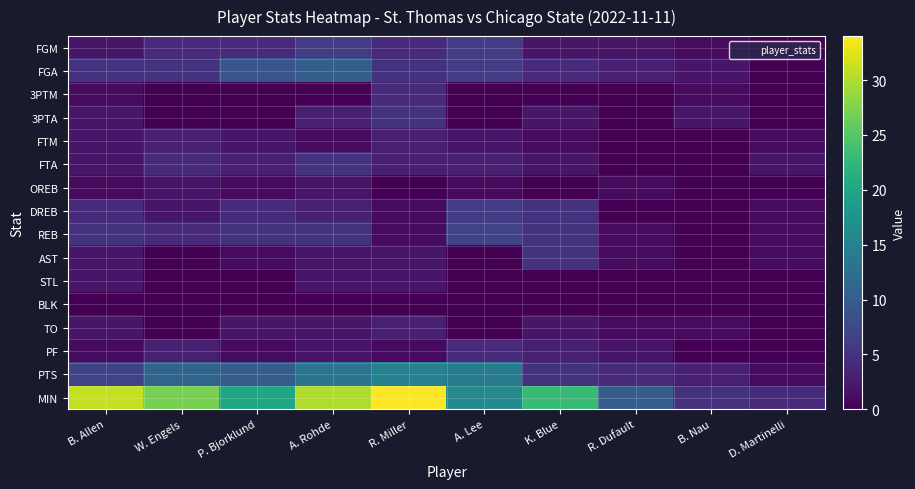

Reading right to left, extract all data points from this chart.

FGM: D. Martinelli=0	B. Nau=1	R. Dufault=2	K. Blue=2	A. Lee=6	R. Miller=4	A. Rohde=6	P. Bjorklund=4	W. Engels=4	B. Allen=2
FGA: D. Martinelli=0	B. Nau=2	R. Dufault=3	K. Blue=4	A. Lee=6	R. Miller=5	A. Rohde=10	P. Bjorklund=9	W. Engels=5	B. Allen=5
3PTM: D. Martinelli=0	B. Nau=1	R. Dufault=0	K. Blue=0	A. Lee=0	R. Miller=4	A. Rohde=0	P. Bjorklund=0	W. Engels=0	B. Allen=1
3PTA: D. Martinelli=0	B. Nau=2	R. Dufault=0	K. Blue=2	A. Lee=0	R. Miller=5	A. Rohde=3	P. Bjorklund=0	W. Engels=0	B. Allen=2
FTM: D. Martinelli=1	B. Nau=0	R. Dufault=0	K. Blue=1	A. Lee=2	R. Miller=3	A. Rohde=1	P. Bjorklund=2	W. Engels=3	B. Allen=2
FTA: D. Martinelli=2	B. Nau=0	R. Dufault=0	K. Blue=2	A. Lee=3	R. Miller=3	A. Rohde=5	P. Bjorklund=3	W. Engels=4	B. Allen=2
OREB: D. Martinelli=0	B. Nau=0	R. Dufault=1	K. Blue=0	A. Lee=1	R. Miller=0	A. Rohde=2	P. Bjorklund=1	W. Engels=2	B. Allen=1
DREB: D. Martinelli=1	B. Nau=0	R. Dufault=0	K. Blue=5	A. Lee=6	R. Miller=1	A. Rohde=3	P. Bjorklund=4	W. Engels=2	B. Allen=4
REB: D. Martinelli=1	B. Nau=0	R. Dufault=1	K. Blue=5	A. Lee=7	R. Miller=1	A. Rohde=5	P. Bjorklund=5	W. Engels=4	B. Allen=5
AST: D. Martinelli=1	B. Nau=0	R. Dufault=1	K. Blue=5	A. Lee=0	R. Miller=2	A. Rohde=2	P. Bjorklund=1	W. Engels=0	B. Allen=2
STL: D. Martinelli=0	B. Nau=0	R. Dufault=0	K. Blue=0	A. Lee=0	R. Miller=2	A. Rohde=2	P. Bjorklund=0	W. Engels=0	B. Allen=2
BLK: D. Martinelli=0	B. Nau=0	R. Dufault=0	K. Blue=0	A. Lee=0	R. Miller=0	A. Rohde=0	P. Bjorklund=0	W. Engels=0	B. Allen=0
TO: D. Martinelli=0	B. Nau=1	R. Dufault=1	K. Blue=2	A. Lee=0	R. Miller=3	A. Rohde=2	P. Bjorklund=2	W. Engels=0	B. Allen=2
PF: D. Martinelli=0	B. Nau=0	R. Dufault=2	K. Blue=3	A. Lee=4	R. Miller=1	A. Rohde=2	P. Bjorklund=1	W. Engels=3	B. Allen=1
PTS: D. Martinelli=1	B. Nau=3	R. Dufault=4	K. Blue=5	A. Lee=14	R. Miller=15	A. Rohde=13	P. Bjorklund=10	W. Engels=11	B. Allen=7
MIN: D. Martinelli=4	B. Nau=5	R. Dufault=10	K. Blue=23	A. Lee=16	R. Miller=34	A. Rohde=30	P. Bjorklund=20	W. Engels=27	B. Allen=31